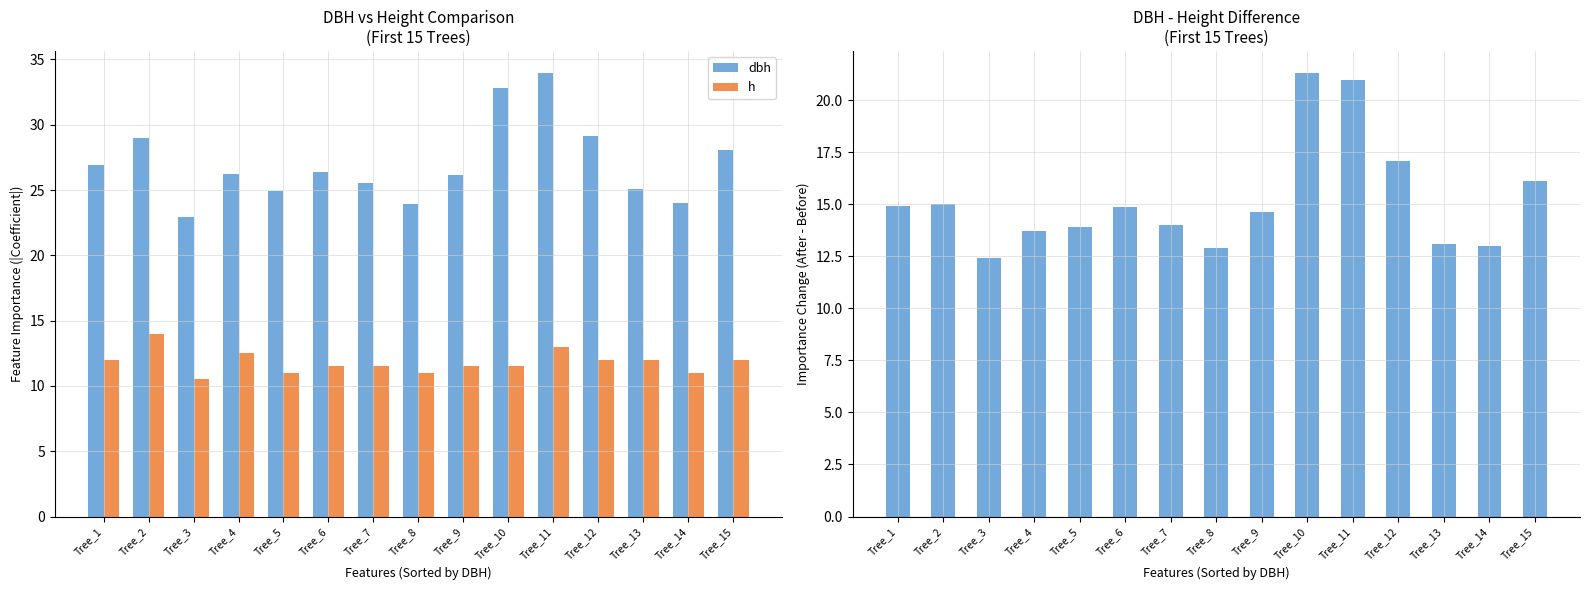

At which label does dbh - h reach its peak?

Tree_10